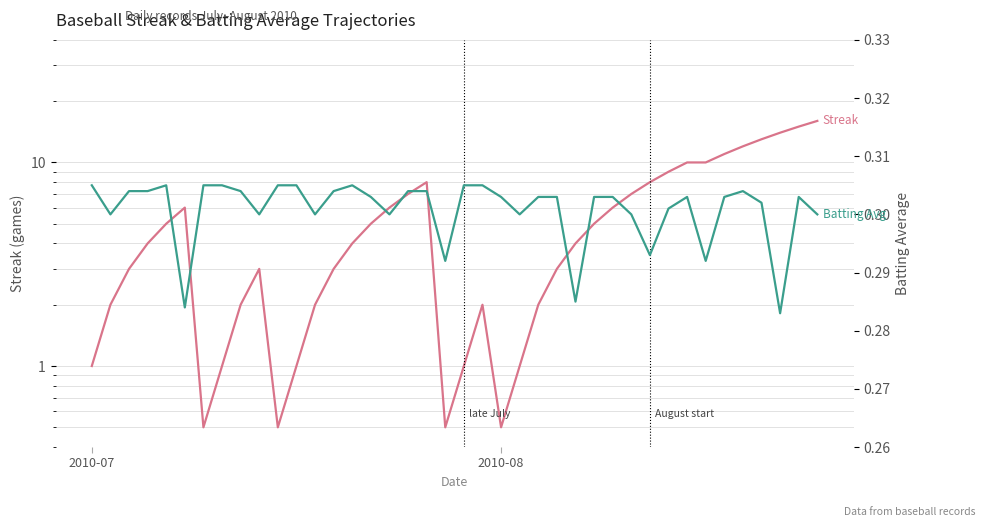

Rank the series by their average value, from highest to lowest.

Streak, Batting Average